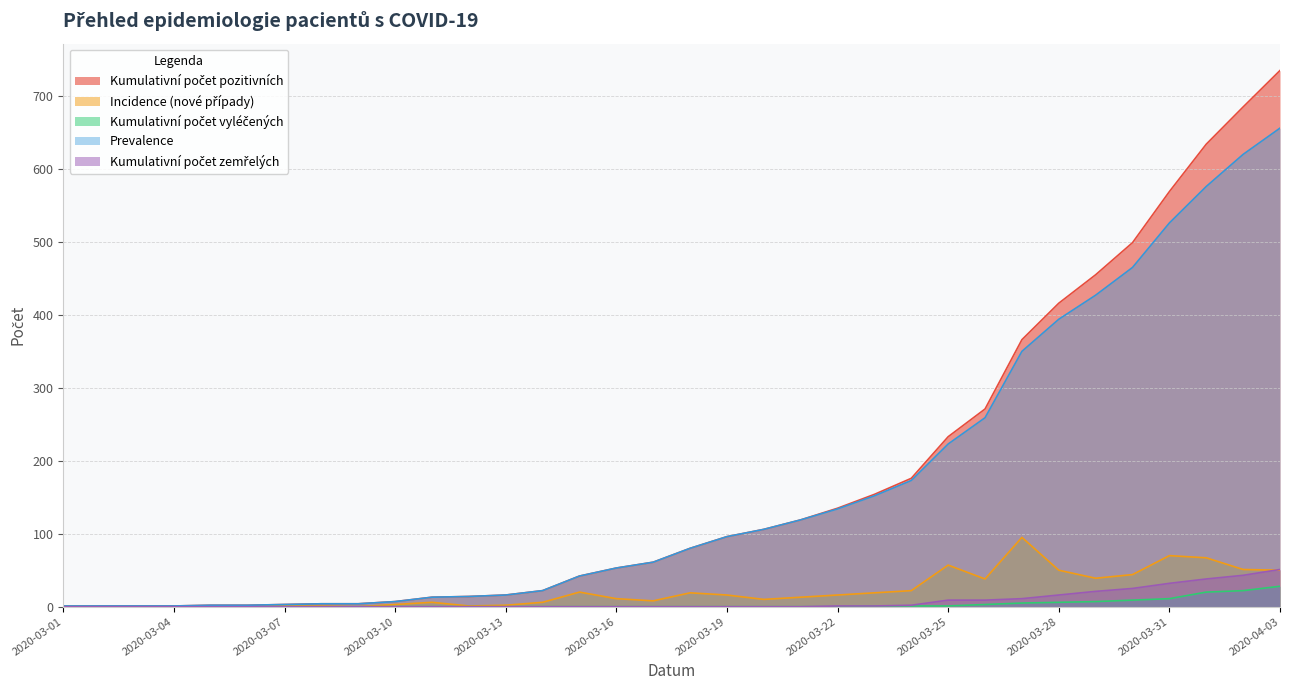

What is the difference between the highest and lowest values at 2020-03-05?

2